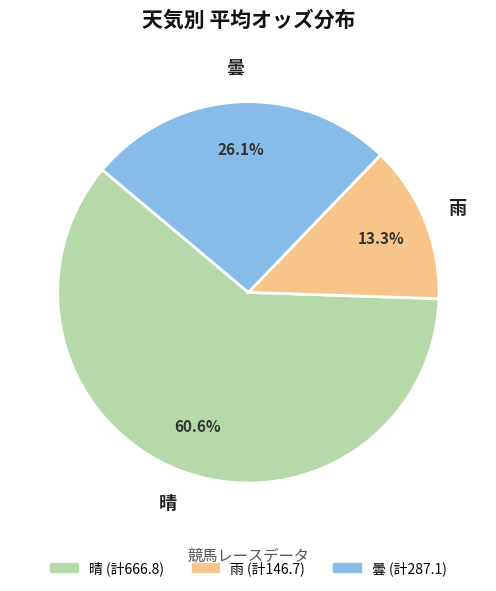

Is 晴 the majority of the pie?

Yes